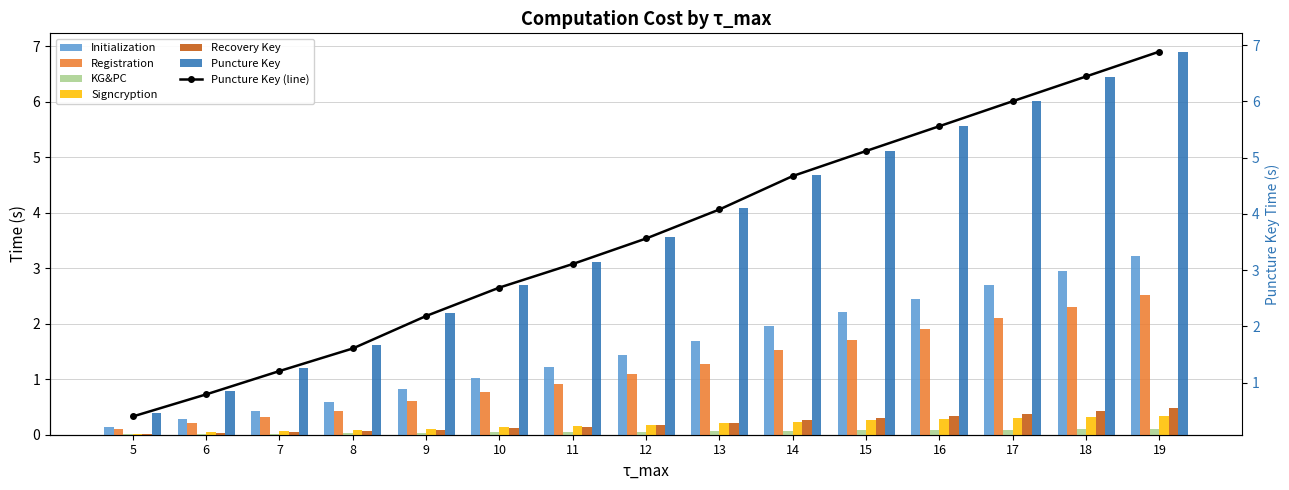

Reading left to right, list all the values displayed in this chart.

Initialization: 5=0.1	6=0.3	7=0.4	8=0.6	9=0.8	10=1.0	11=1.2	12=1.4	13=1.7	14=2.0	15=2.2	16=2.4	17=2.7	18=3.0	19=3.2
Registration: 5=0.1	6=0.2	7=0.3	8=0.4	9=0.6	10=0.8	11=0.9	12=1.1	13=1.3	14=1.5	15=1.7	16=1.9	17=2.1	18=2.3	19=2.5
KG&PC: 5=0.0	6=0.0	7=0.0	8=0.0	9=0.0	10=0.0	11=0.0	12=0.1	13=0.1	14=0.1	15=0.1	16=0.1	17=0.1	18=0.1	19=0.1
Signcryption: 5=0.0	6=0.0	7=0.1	8=0.1	9=0.1	10=0.1	11=0.2	12=0.2	13=0.2	14=0.2	15=0.3	16=0.3	17=0.3	18=0.3	19=0.3
Recovery Key: 5=0.0	6=0.0	7=0.0	8=0.1	9=0.1	10=0.1	11=0.1	12=0.2	13=0.2	14=0.3	15=0.3	16=0.3	17=0.4	18=0.4	19=0.5
Puncture Key: 5=0.4	6=0.8	7=1.2	8=1.6	9=2.2	10=2.7	11=3.1	12=3.6	13=4.1	14=4.7	15=5.1	16=5.6	17=6.0	18=6.4	19=6.9